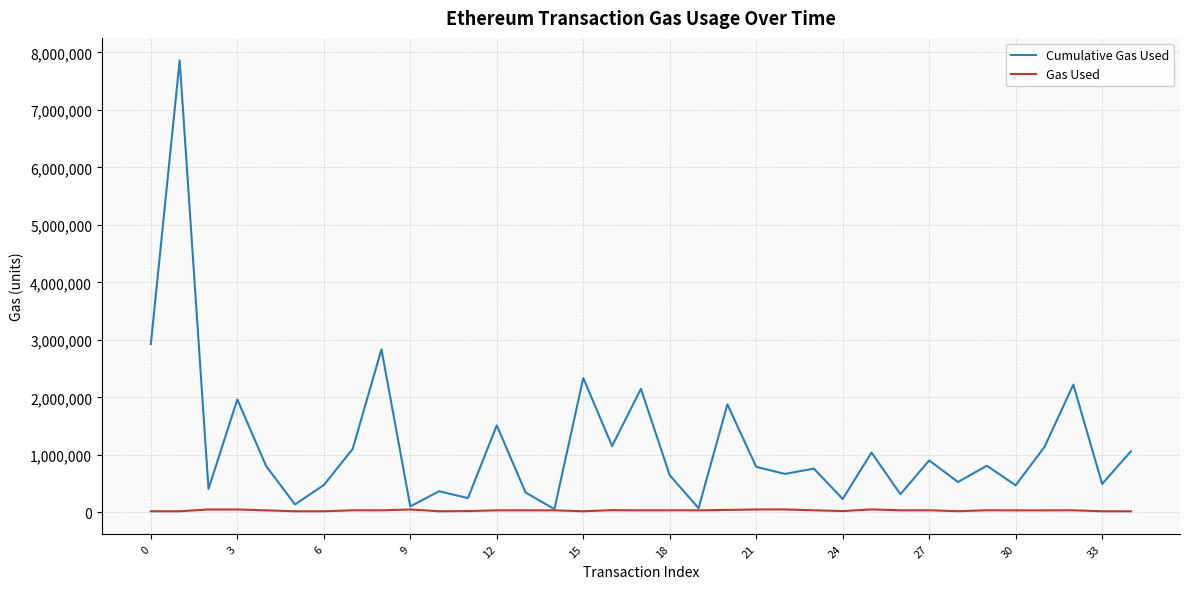

Which series has the largest total across all categories?

Cumulative Gas Used